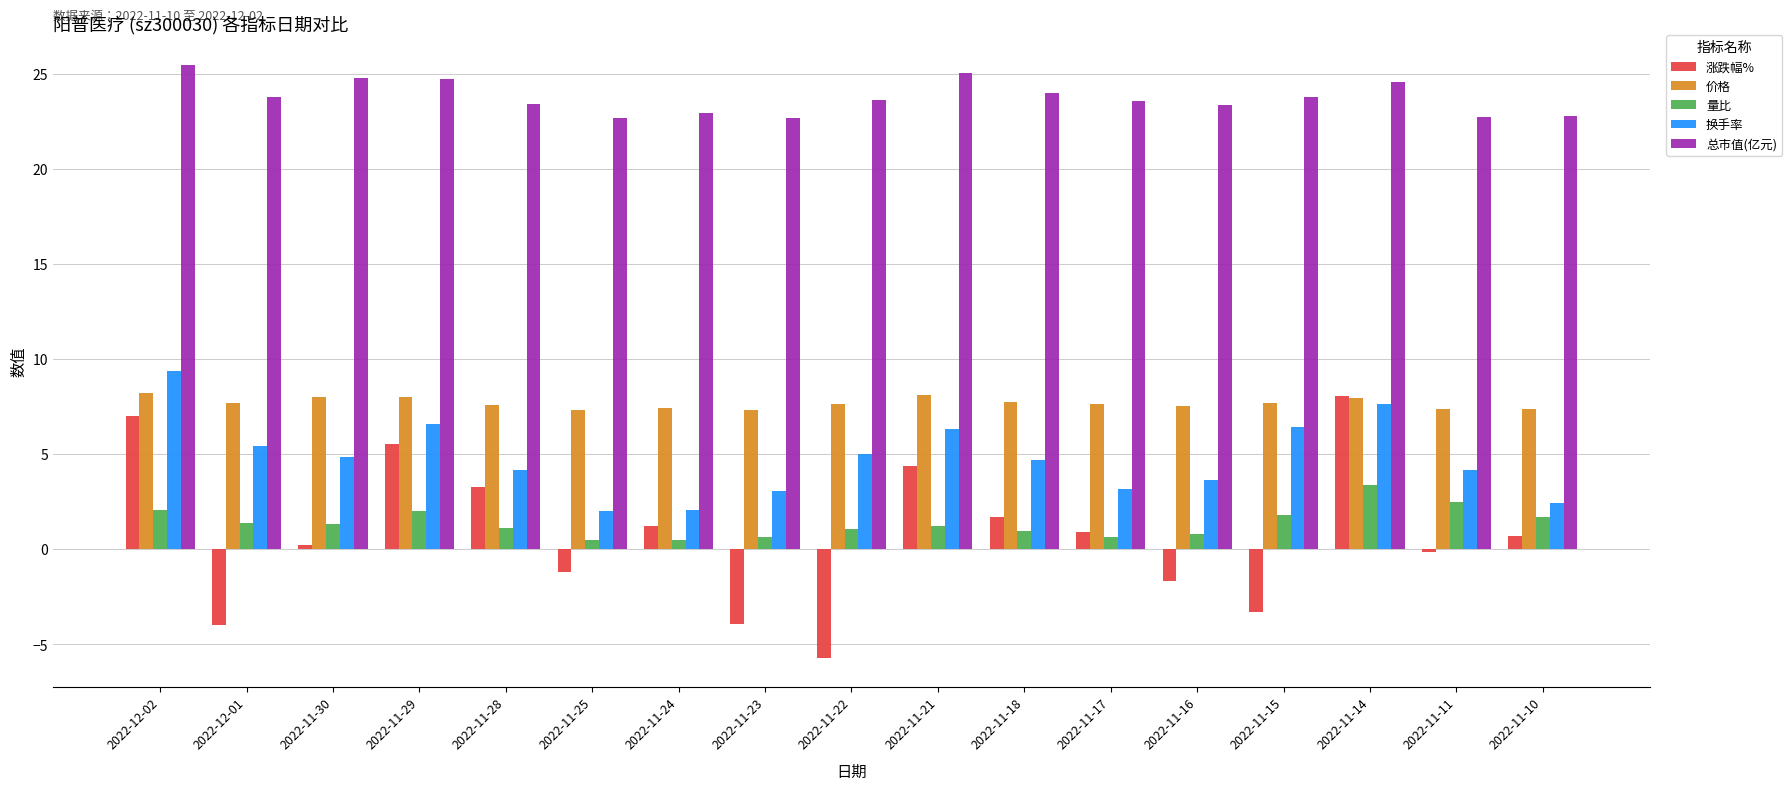

What is the label of the 15th bar from the right?

2022-11-30